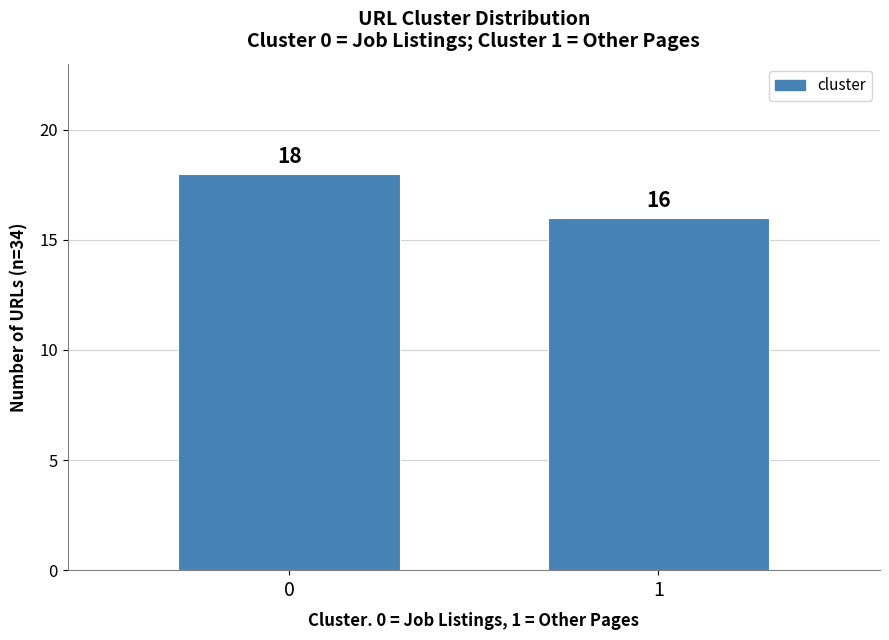

Reading right to left, what are all the values shown in this chart?

16	18